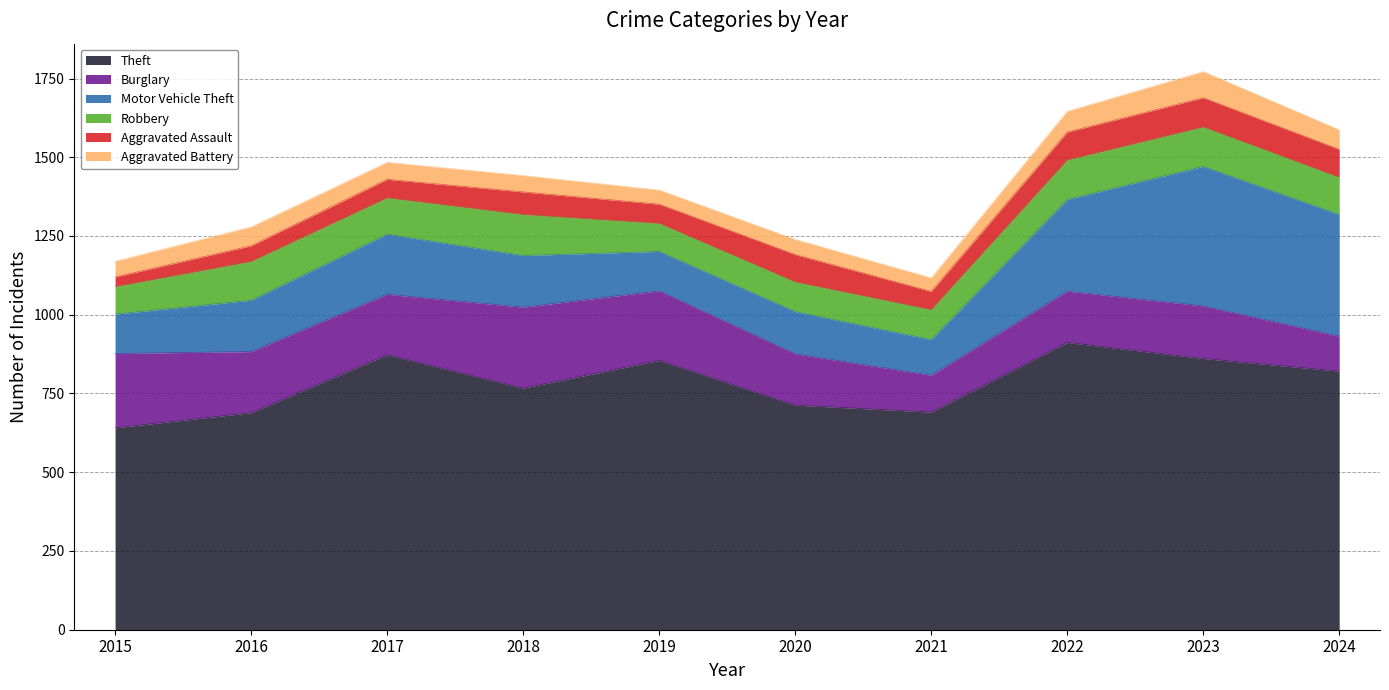

Reading right to left, list all the values displayed in this chart.

Theft: 2024=821	2023=861	2022=912	2021=691	2020=713	2019=855	2018=767	2017=873	2016=689	2015=641
Burglary: 2024=111	2023=167	2022=163	2021=117	2020=163	2019=221	2018=257	2017=192	2016=194	2015=236
Motor Vehicle Theft: 2024=386	2023=443	2022=291	2021=113	2020=134	2019=125	2018=164	2017=191	2016=163	2015=125
Robbery: 2024=118	2023=125	2022=125	2021=95	2020=94	2019=89	2018=130	2017=115	2016=123	2015=87
Aggravated Assault: 2024=89	2023=93	2022=89	2021=58	2020=87	2019=61	2018=72	2017=59	2016=50	2015=31
Aggravated Battery: 2024=62	2023=83	2022=66	2021=43	2020=48	2019=45	2018=52	2017=54	2016=60	2015=50